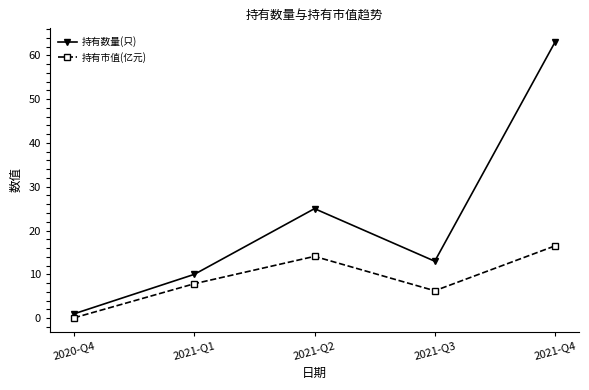

Where does the 持有数量(只) series first go above 13?

2021-Q2